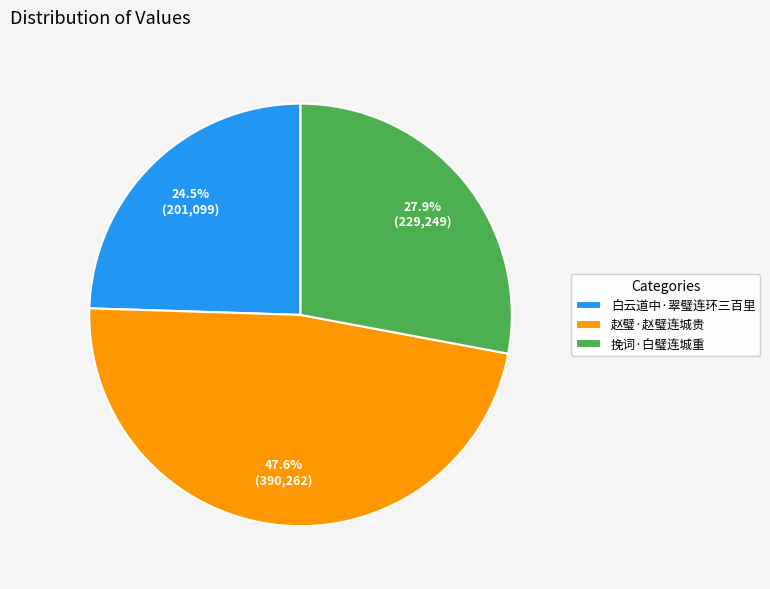

What is the largest slice in the pie chart?

赵璧·赵璧连城贵